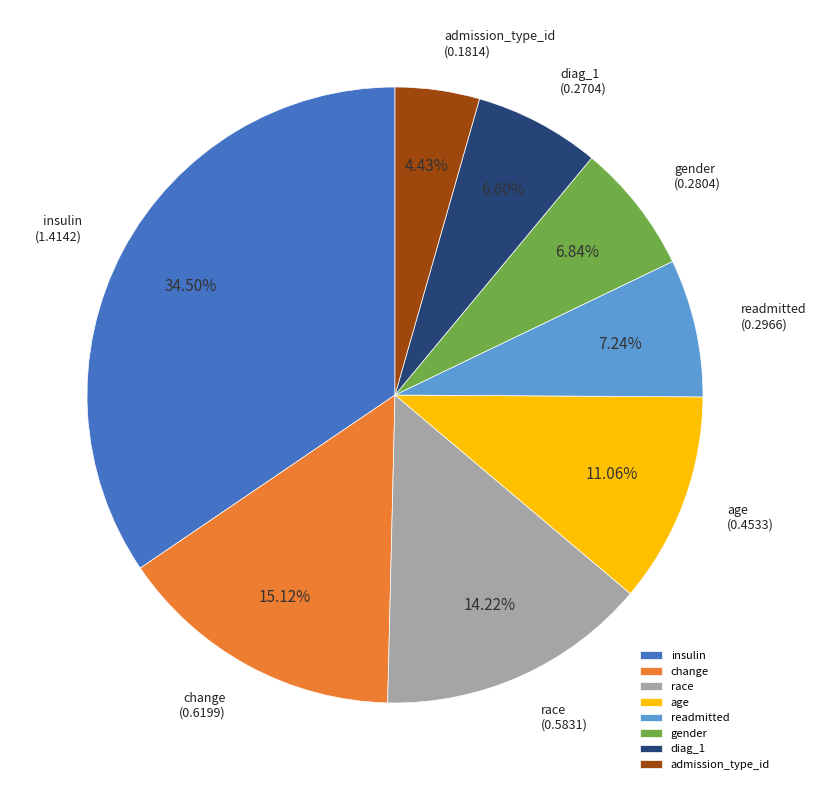

Count the number of slices in the pie.

8